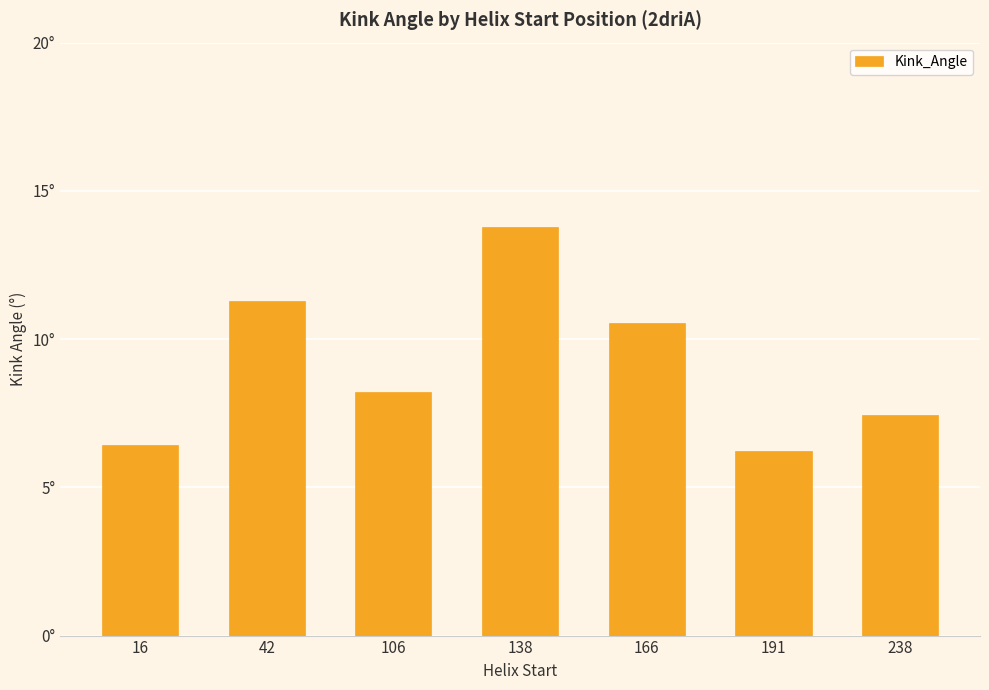

What is the minimum value shown in the chart?

6.2